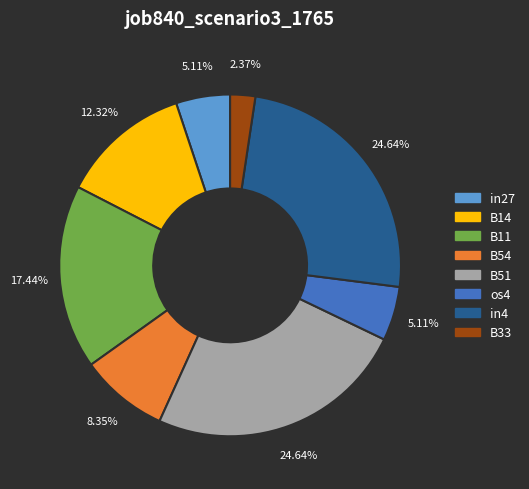

How many segments does this pie chart have?

8